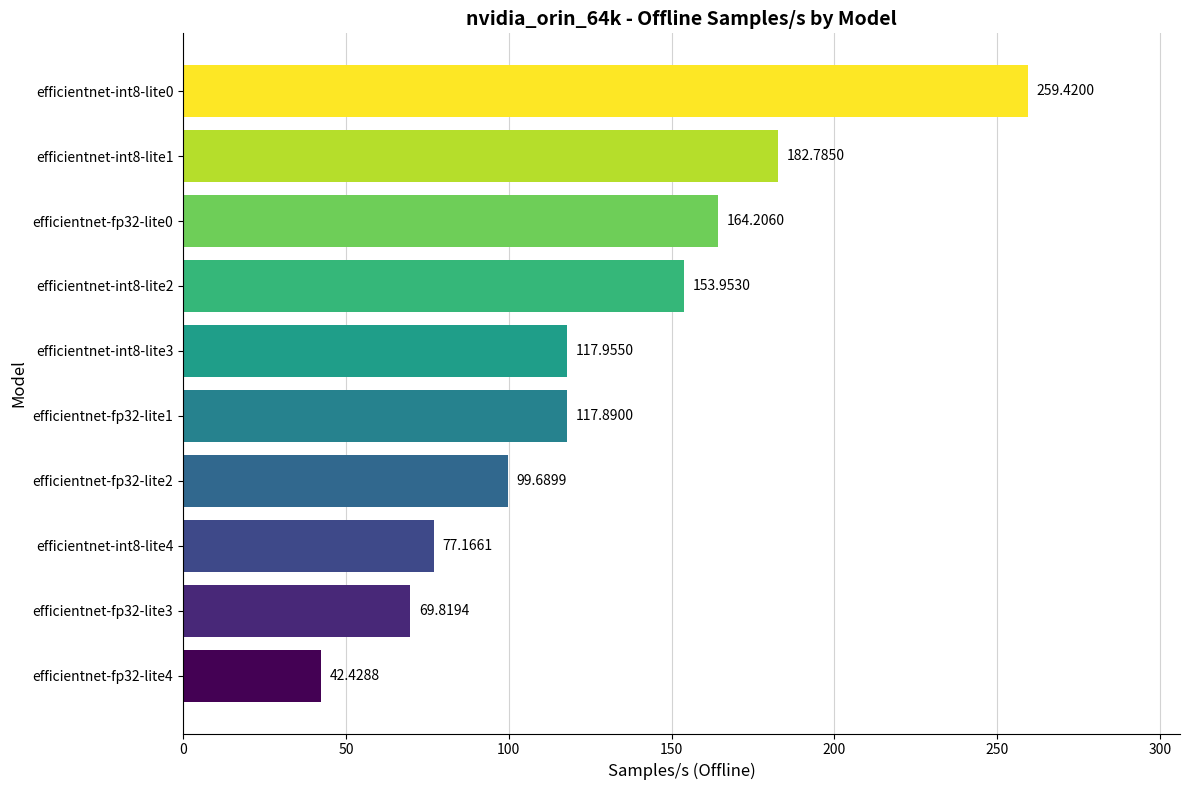

List the labels in order of value, largest first.

efficientnet-int8-lite0, efficientnet-int8-lite1, efficientnet-fp32-lite0, efficientnet-int8-lite2, efficientnet-int8-lite3, efficientnet-fp32-lite1, efficientnet-fp32-lite2, efficientnet-int8-lite4, efficientnet-fp32-lite3, efficientnet-fp32-lite4